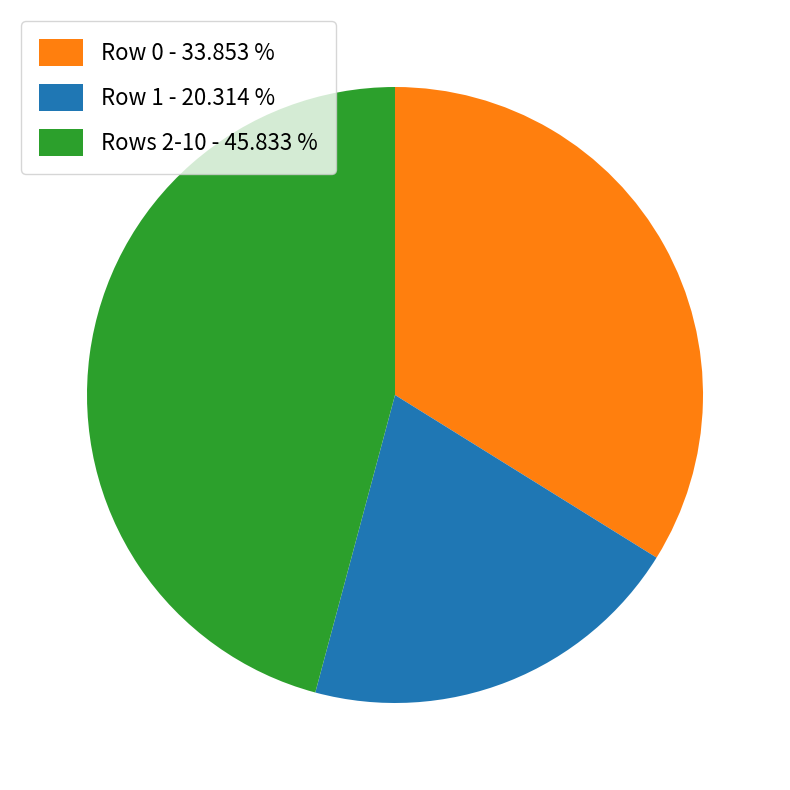

Which category has the smallest portion of the pie?

Row 1 - 20.314 %